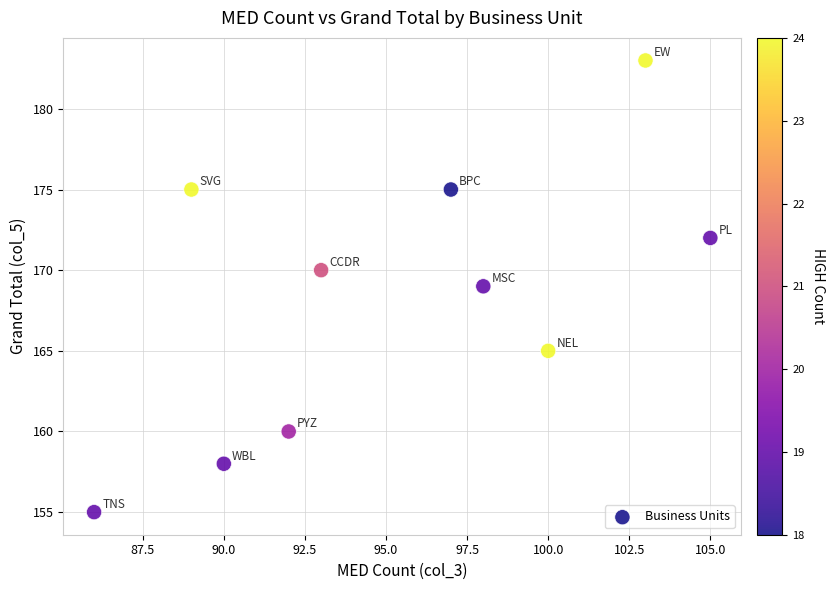

What is the average Y value?

168